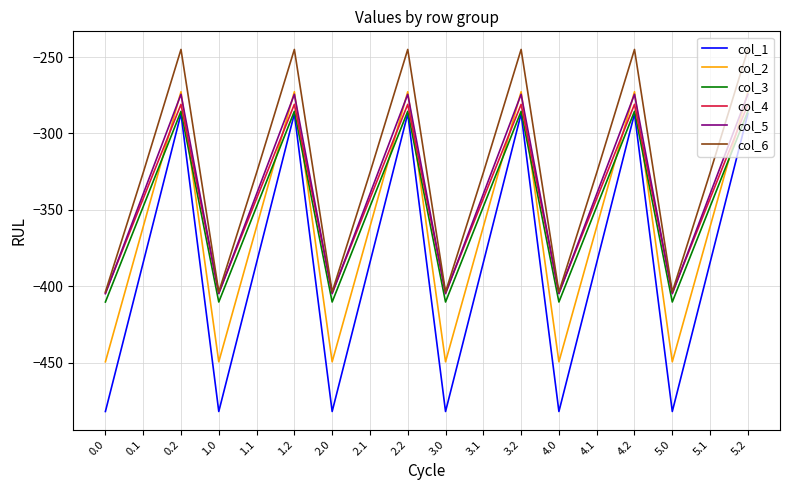

The value of col_3 at 4.0 is -147.6. True or false?

False